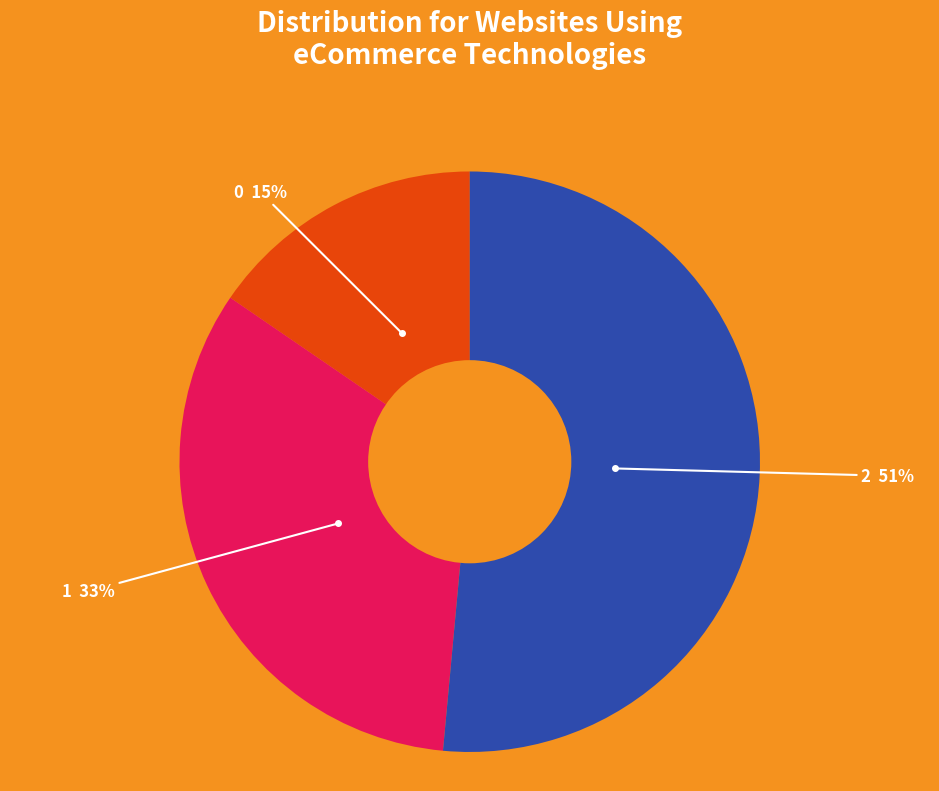

Combined, do 1 and 2 account for over 50%?

Yes